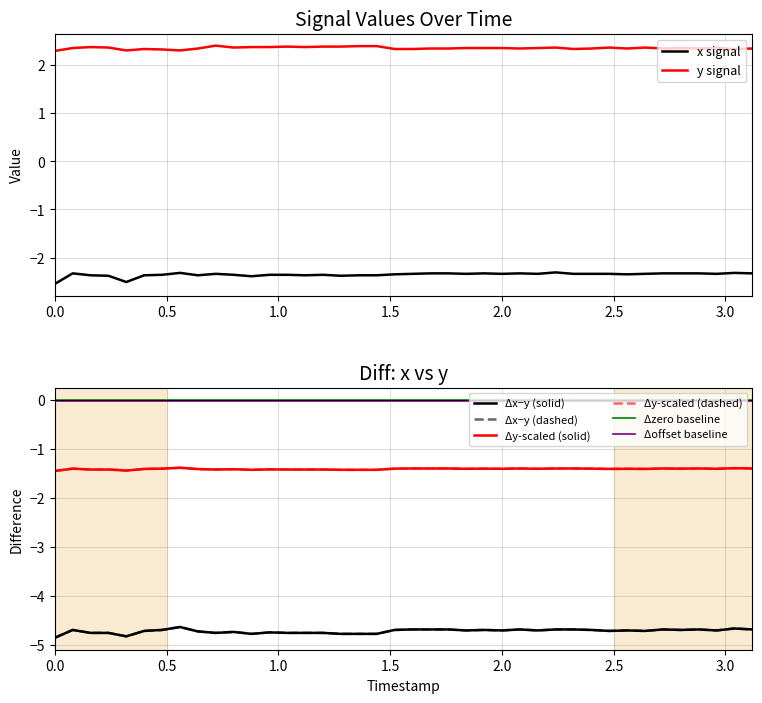

What is the minimum value shown in the chart?

-2.5